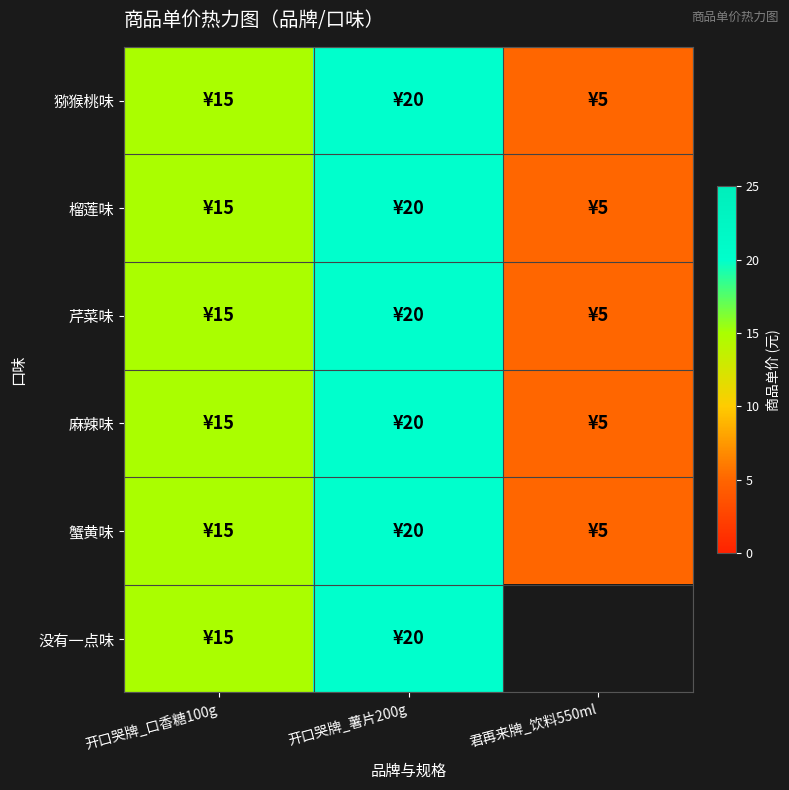

How many data points in 芹菜味 are above 15?

1